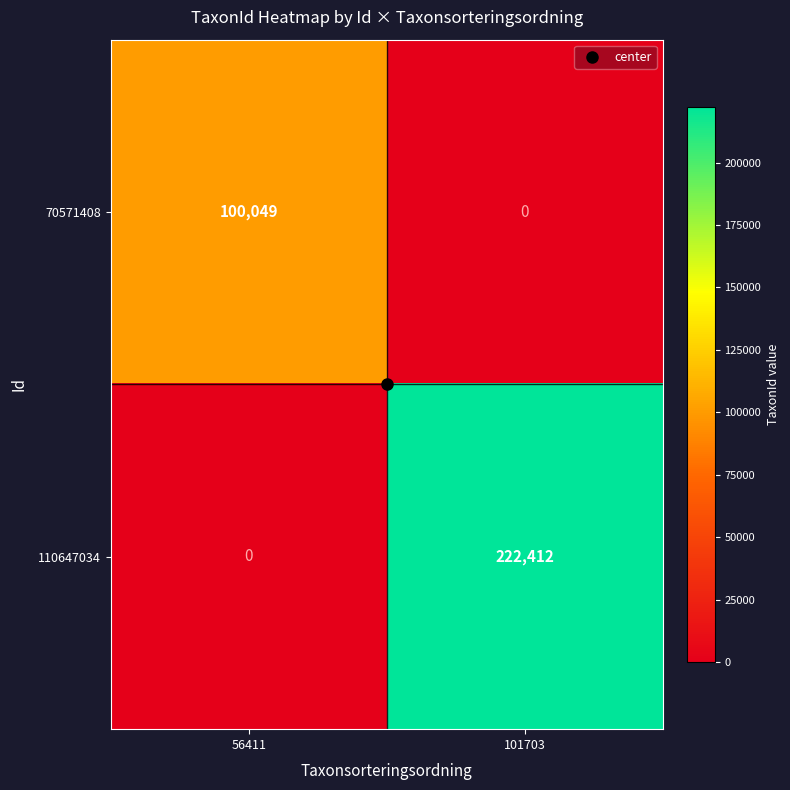

Which series has the largest range (max minus min)?

110647034